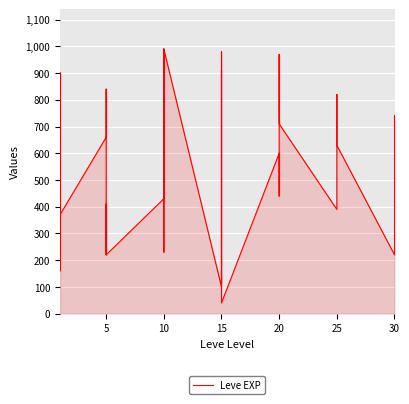

What is the difference between the second highest and second lowest values?

890